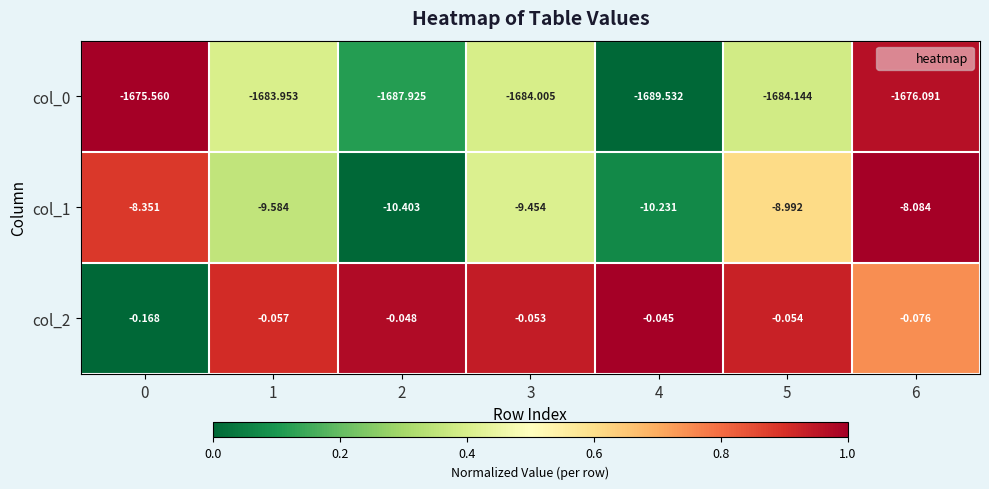

Which series has the largest total across all categories?

col_2